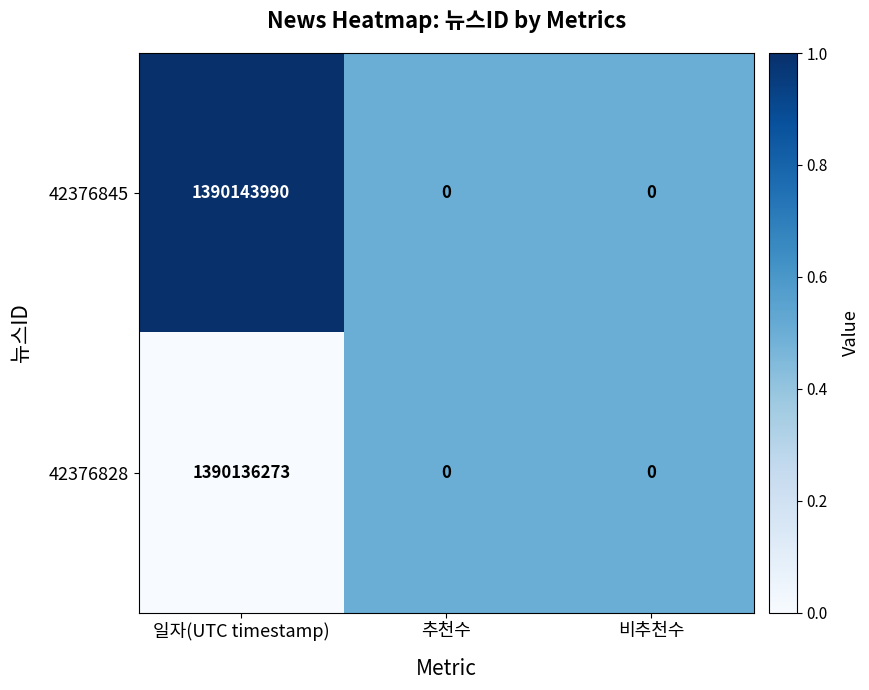

How many series are shown in this chart?

2